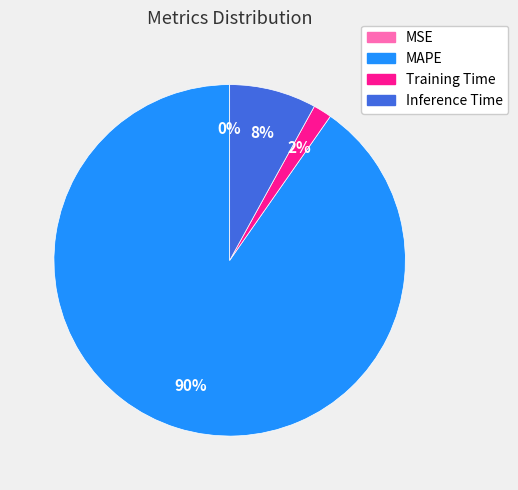

What percentage is the MAPE slice, to the nearest percent?

90%